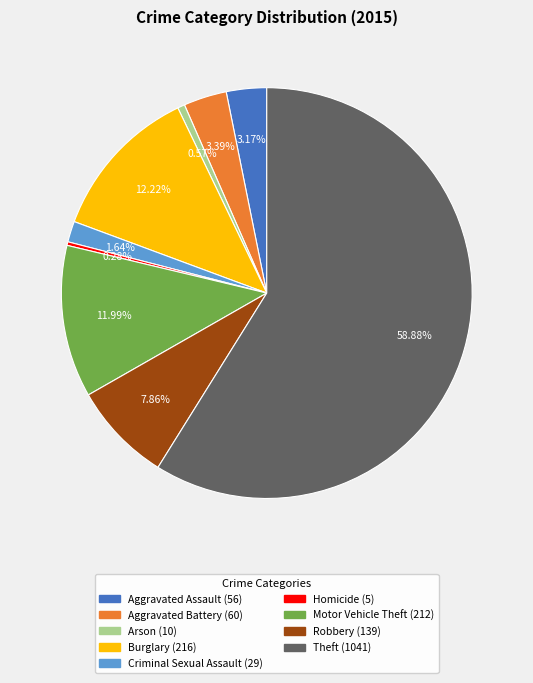

Is Criminal Sexual Assault the majority of the pie?

No